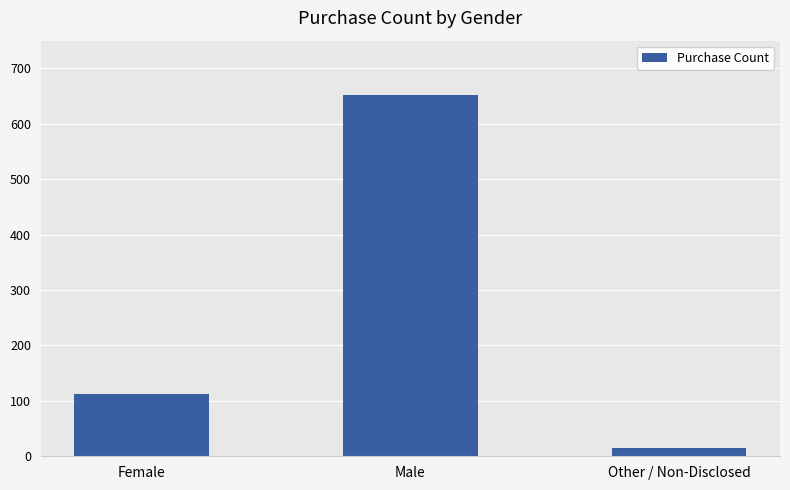

How many values are below 113?

1